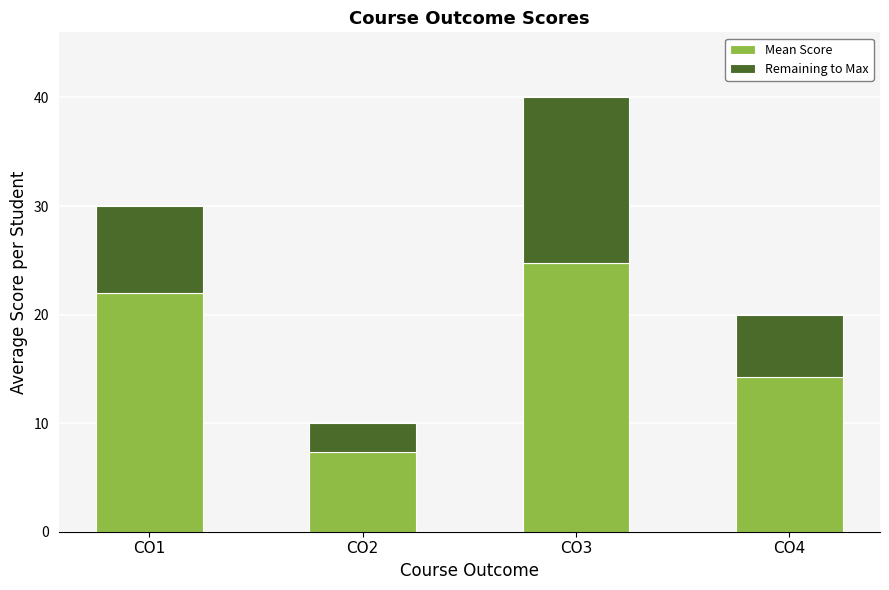

Which category has the lowest value in the Mean Score series?

CO2